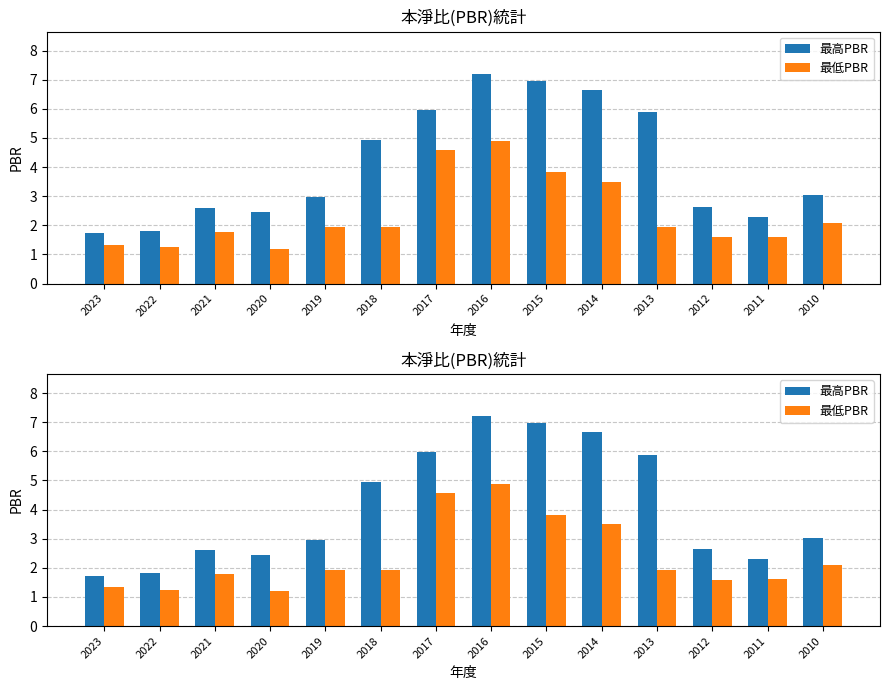

What is the difference between the 最低PBR values at 2011 and 2013?

0.3